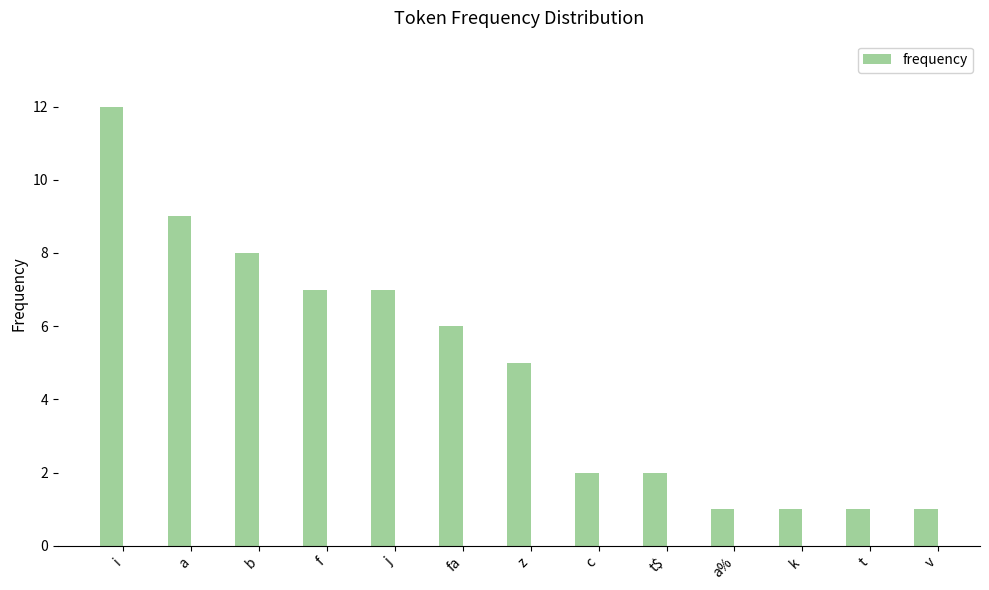

What is the label of the 9th bar from the right?

j